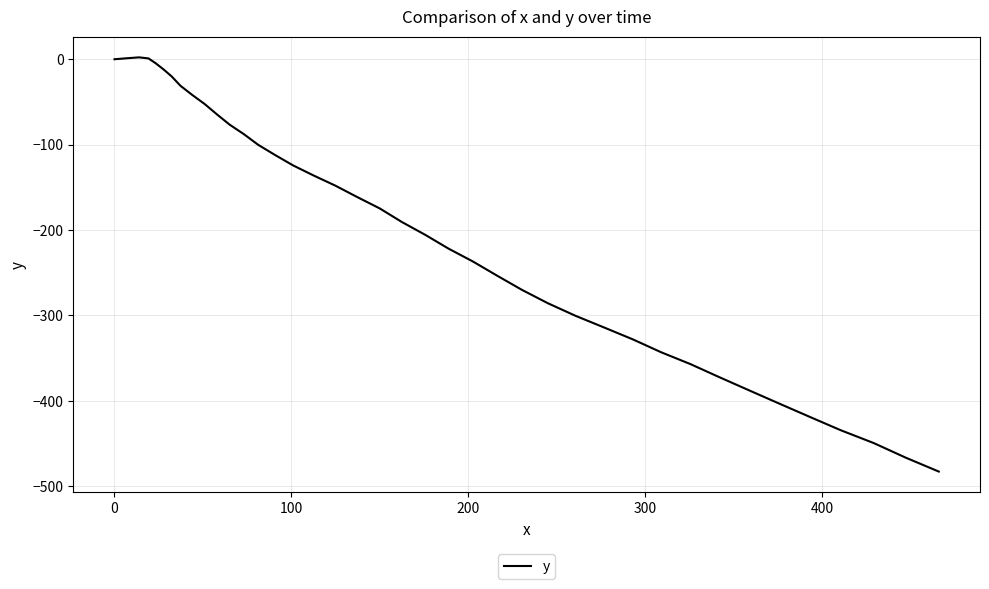

What is the sum of all values?

-8063.4